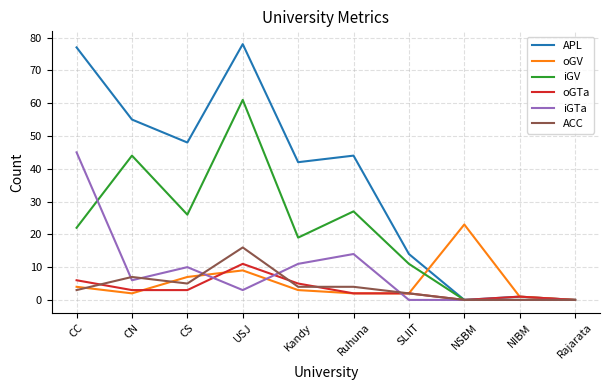

Reading left to right, list all the values displayed in this chart.

APL: 77	55	48	78	42	44	14	0	1	0
oGV: 4	2	7	9	3	2	2	23	1	0
iGV: 22	44	26	61	19	27	11	0	0	0
oGTa: 6	3	3	11	5	2	2	0	1	0
iGTa: 45	6	10	3	11	14	0	0	0	0
ACC: 3	7	5	16	4	4	2	0	0	0